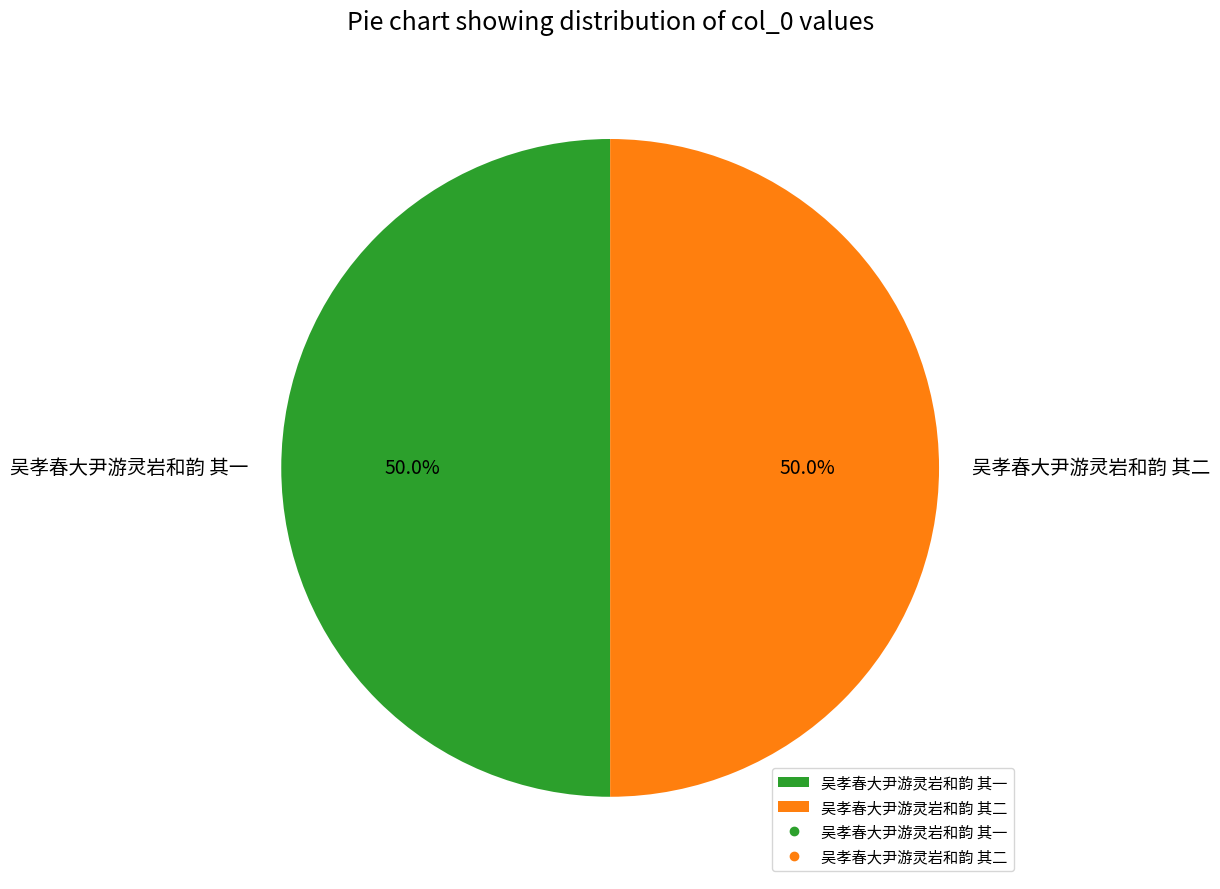

What is the ratio of the value at 吴孝春大尹游灵岩和韵 其一 to the value at 吴孝春大尹游灵岩和韵 其二?

1.0